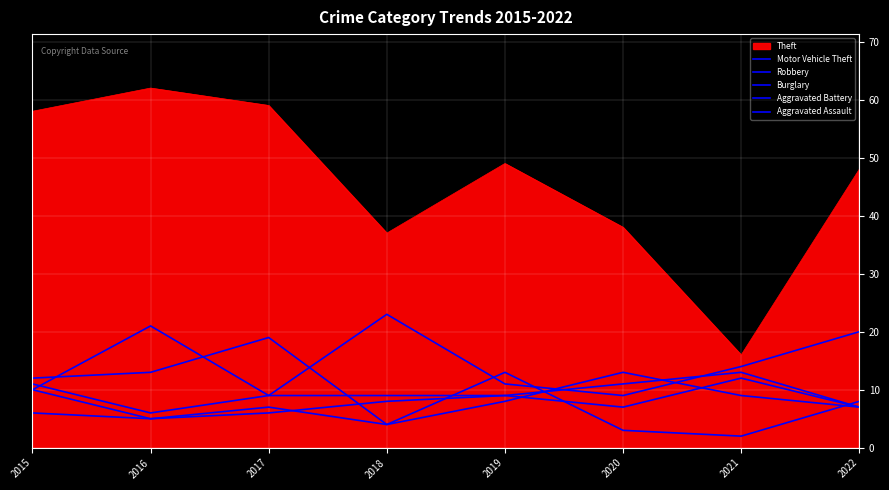

What is the sum of the Burglary values at 2016 and 2017?

12